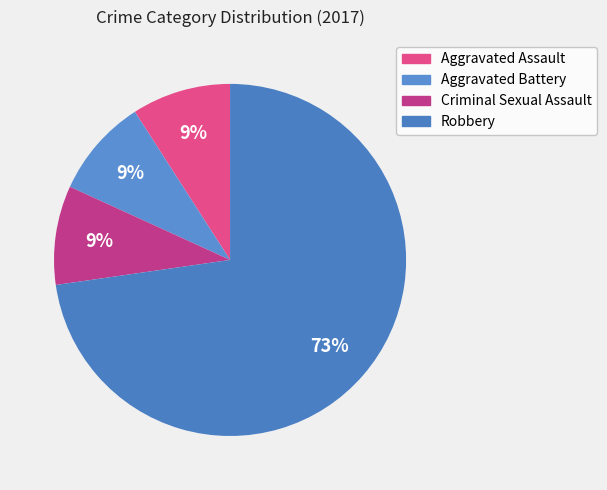

To the nearest percent, what is the difference between the Robbery and Aggravated Battery slice percentages?

64%